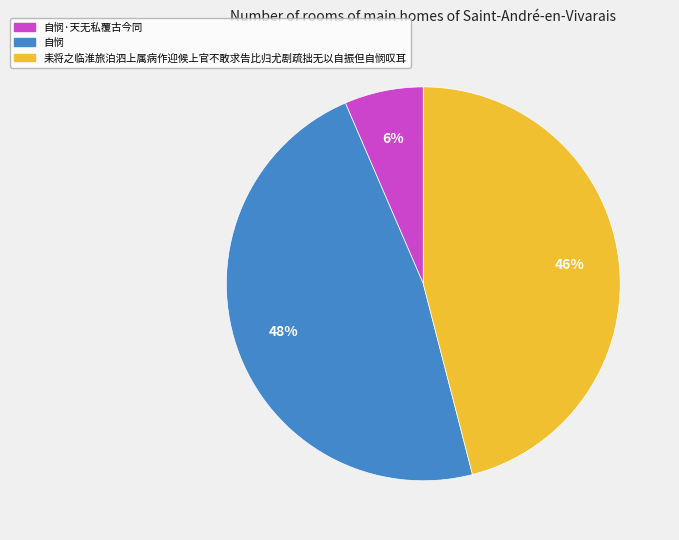

Which has a higher value, 耒将之临淮旅泊泗上属病作迎候上官不敢求告比归尤剧疏拙无以自振但自悯叹耳 or 自悯?

自悯